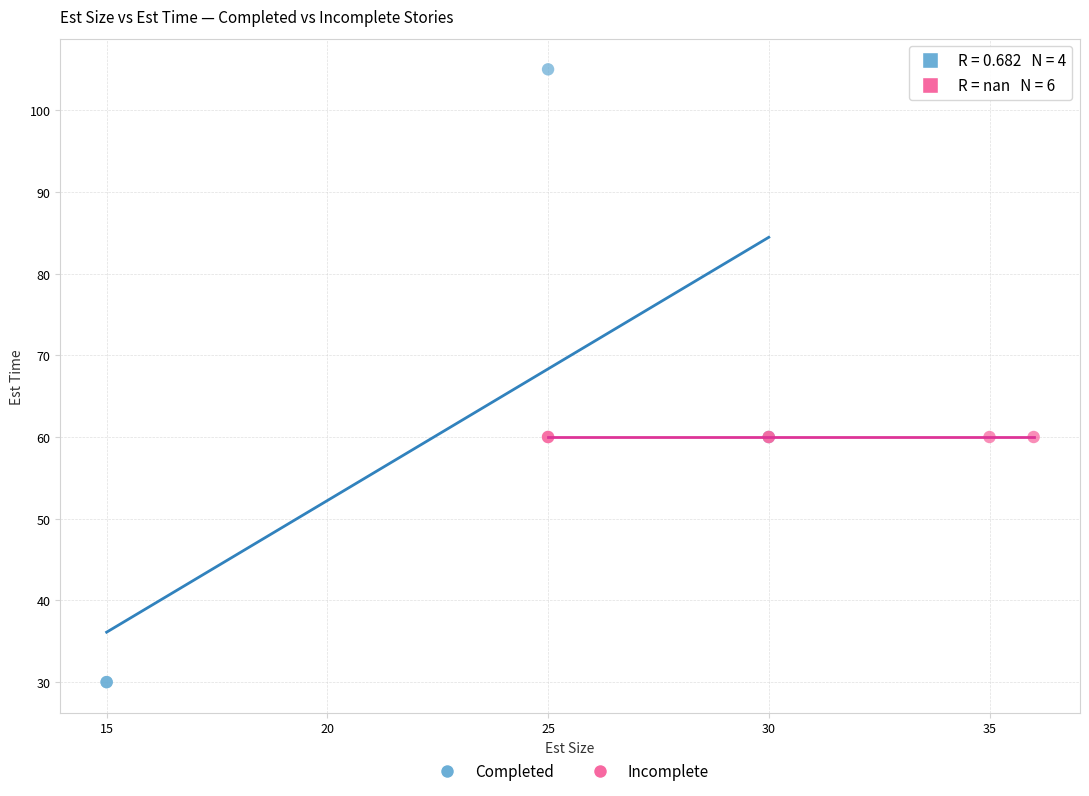

Which series reaches the maximum Y coordinate?

Completed